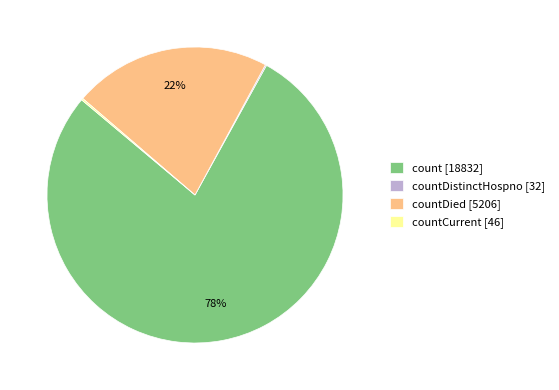

Does any single category account for the majority?

Yes